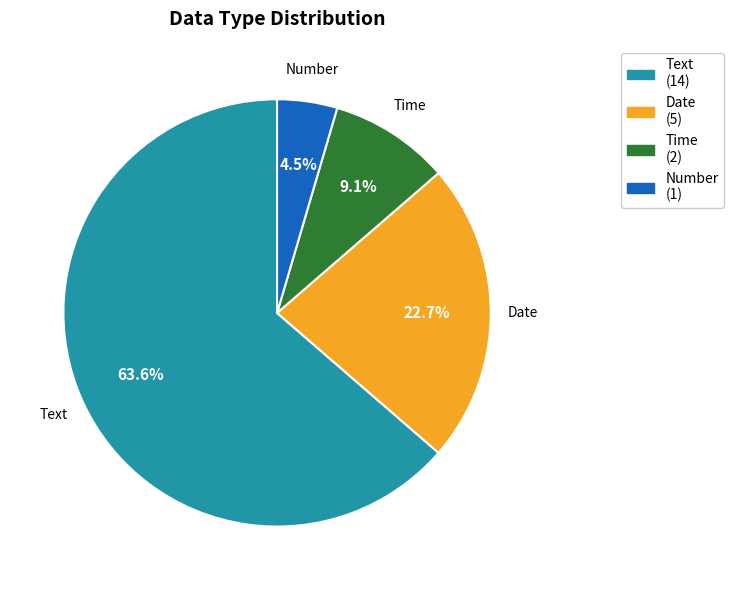

Rank the categories by value from highest to lowest.

Text, Date, Time, Number